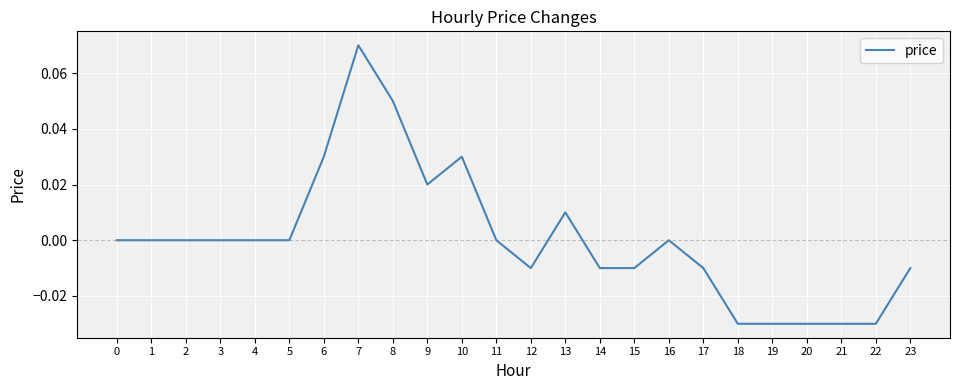

The chart shows a value of 0.0 at 9. True or false?

True